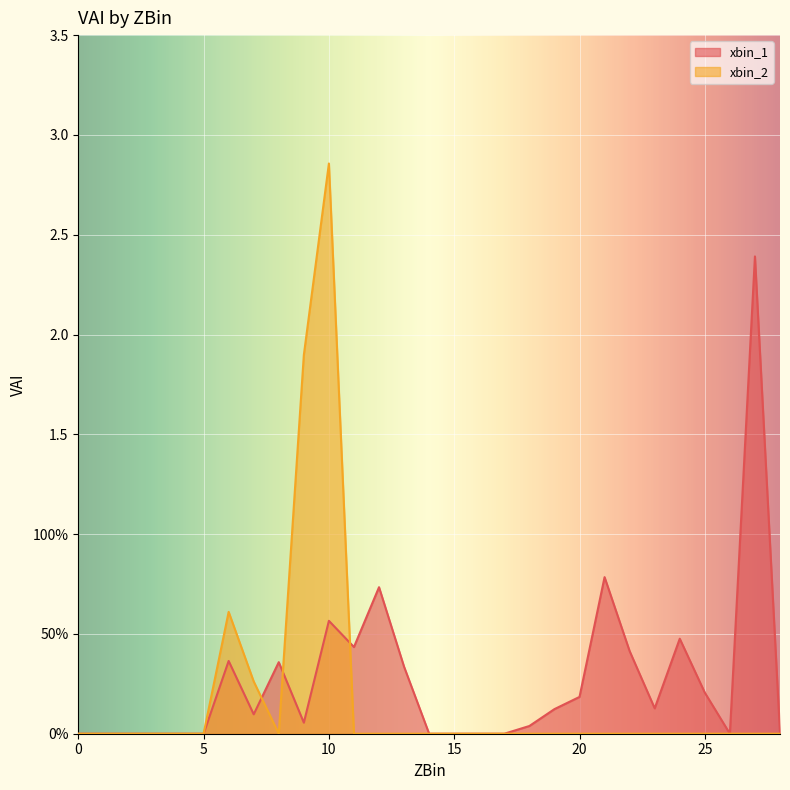

Is it true that xbin_1 equals 0.0 at 3?

True